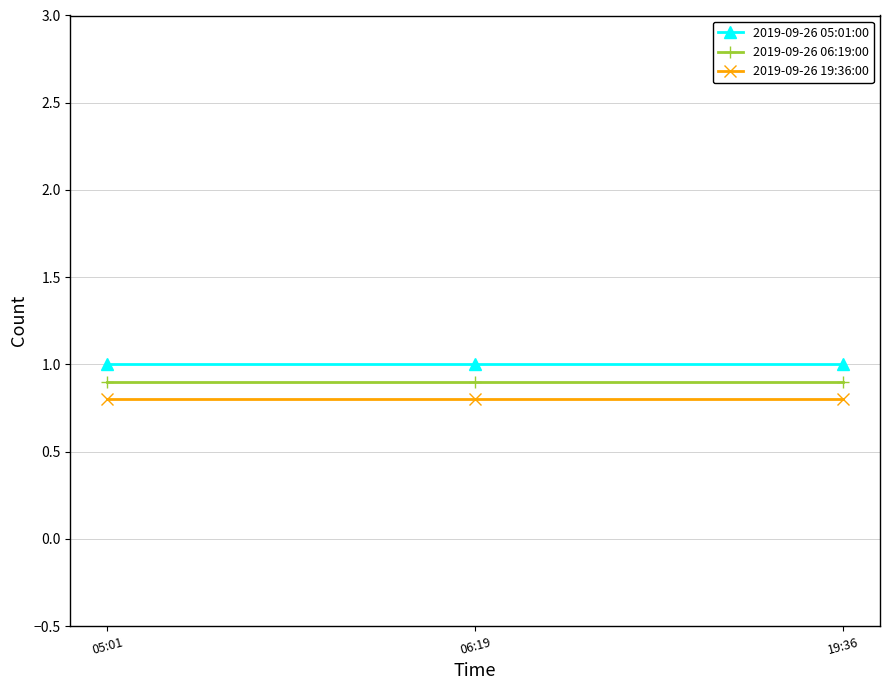

Is the value of 2019-09-26 19:36:00 at 05:01 greater than the value of 2019-09-26 05:01:00 at 06:19?

No